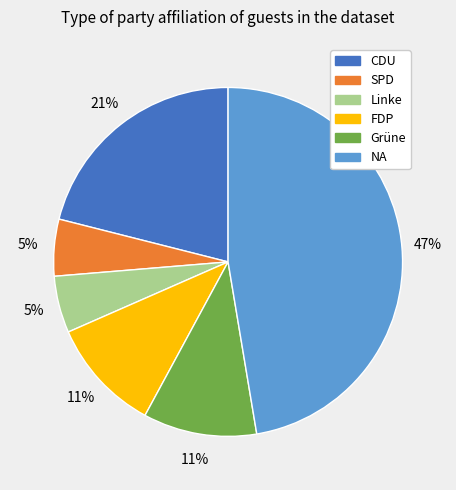

Does any single category account for the majority?

No